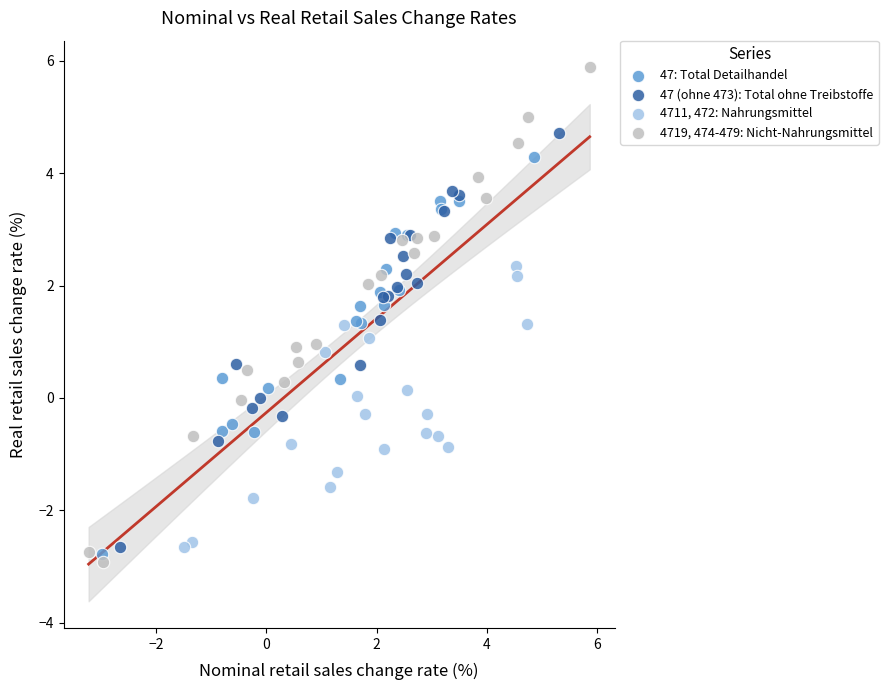

Which series has the widest spread of Y values?

4719, 474-479: Nicht-Nahrungsmittel